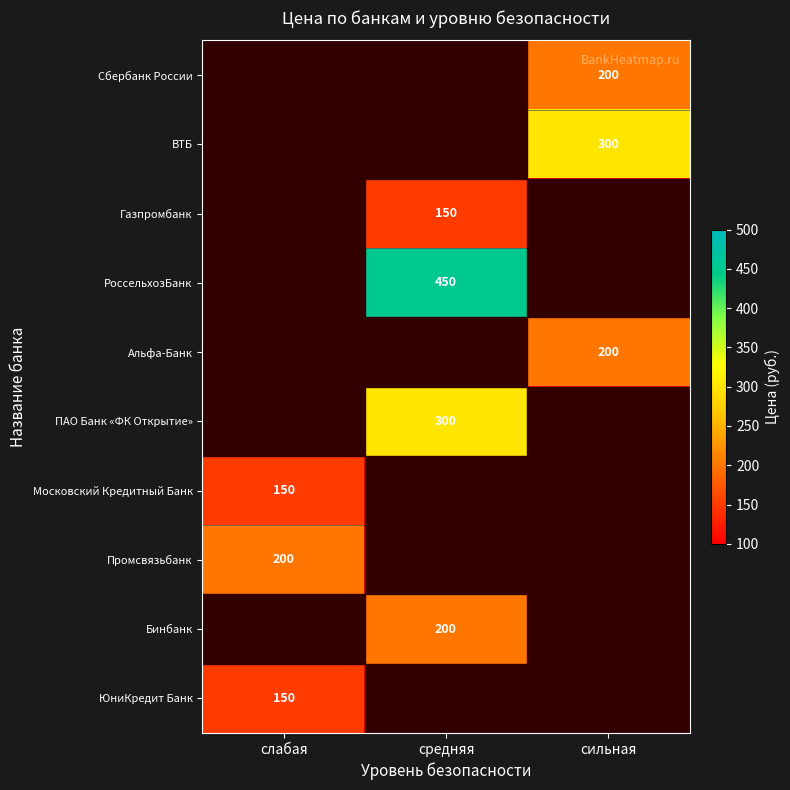

The ПАО Банк «ФК Открытие» series shows 300 at средняя. True or false?

True